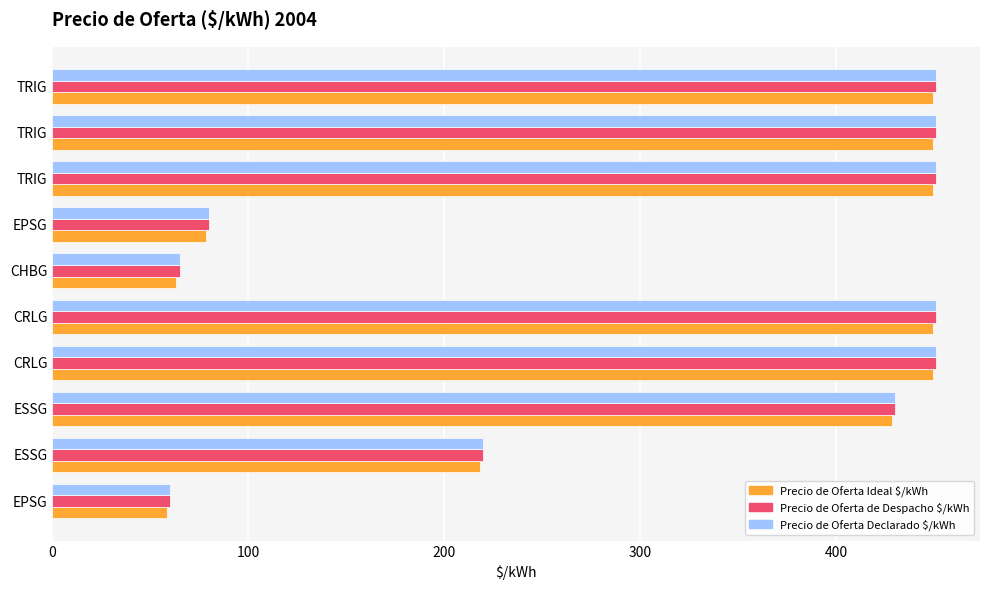

Which series has the largest total across all categories?

Precio de Oferta de Despacho $/kWh